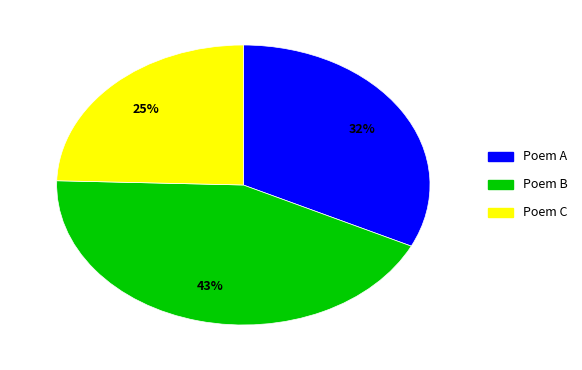

To the nearest percent, what is the difference between the Poem B and Poem A slice percentages?

11%